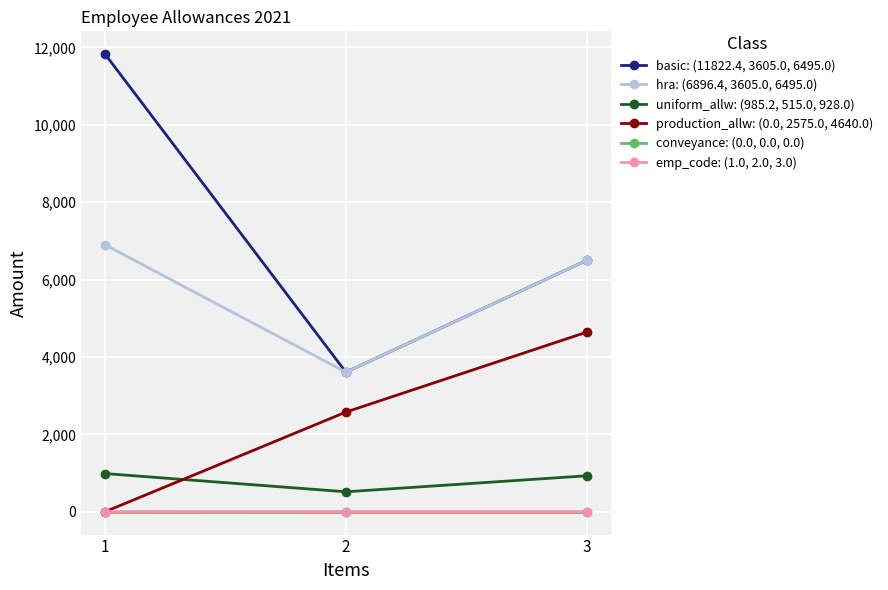

List the series in order of their peak value, highest first.

basic: (11822.4, 3605.0, 6495.0), hra: (6896.4, 3605.0, 6495.0), production_allw: (0.0, 2575.0, 4640.0), uniform_allw: (985.2, 515.0, 928.0), emp_code: (1.0, 2.0, 3.0), conveyance: (0.0, 0.0, 0.0)